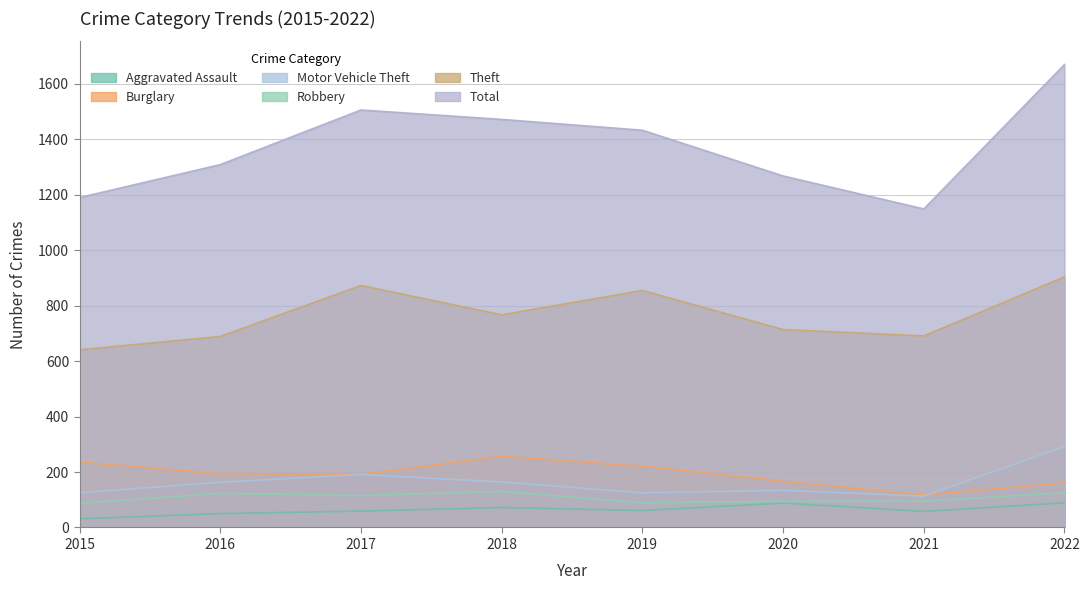

What is the difference between the Theft values at 2020 and 2022?

190